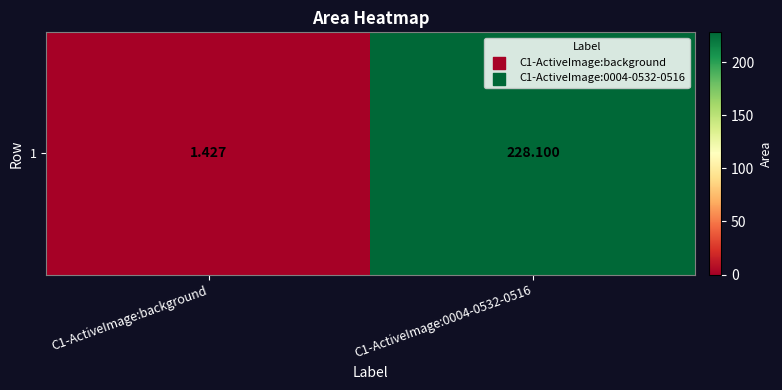

Reading left to right, extract all data points from this chart.

C1-ActiveImage:background=1.4	C1-ActiveImage:0004-0532-0516=228.1